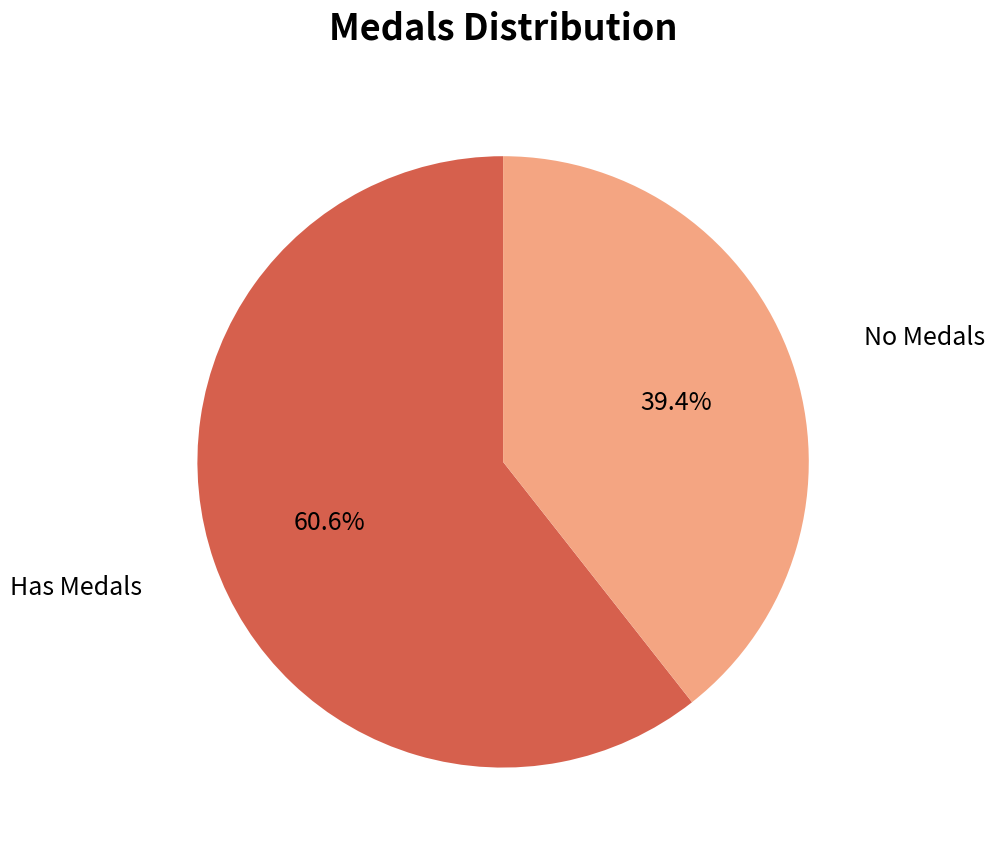

Is there a majority slice in this chart?

Yes